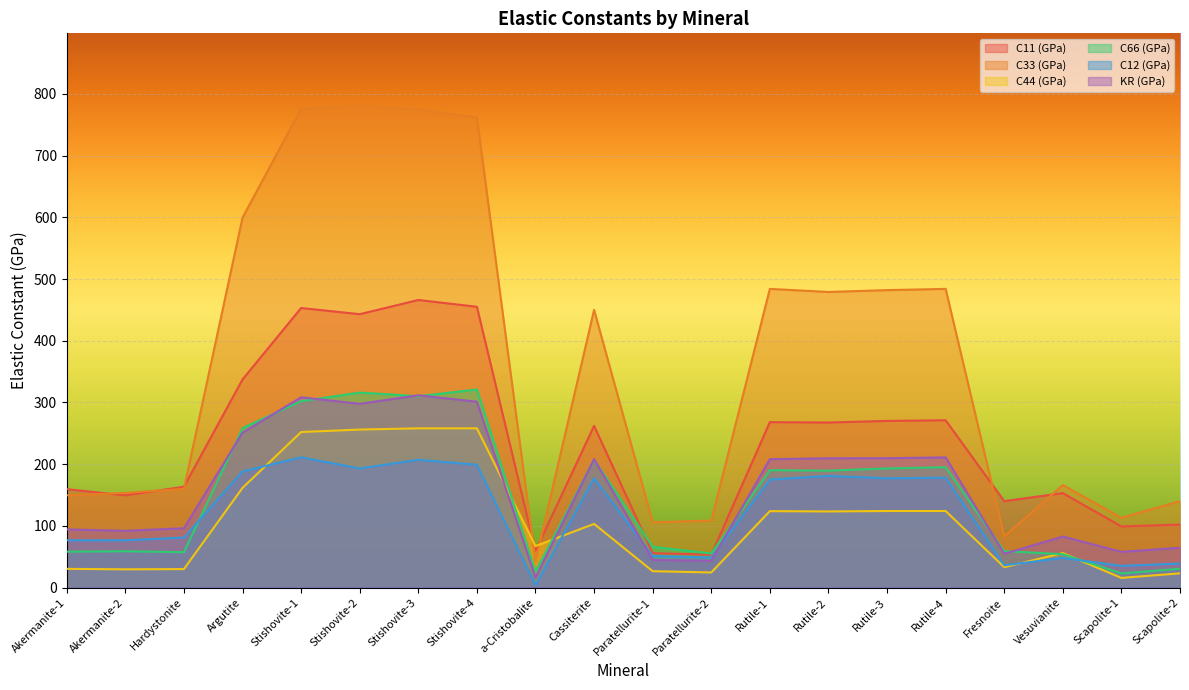

What is the sum of all C12 (GPa) values?

2381.7